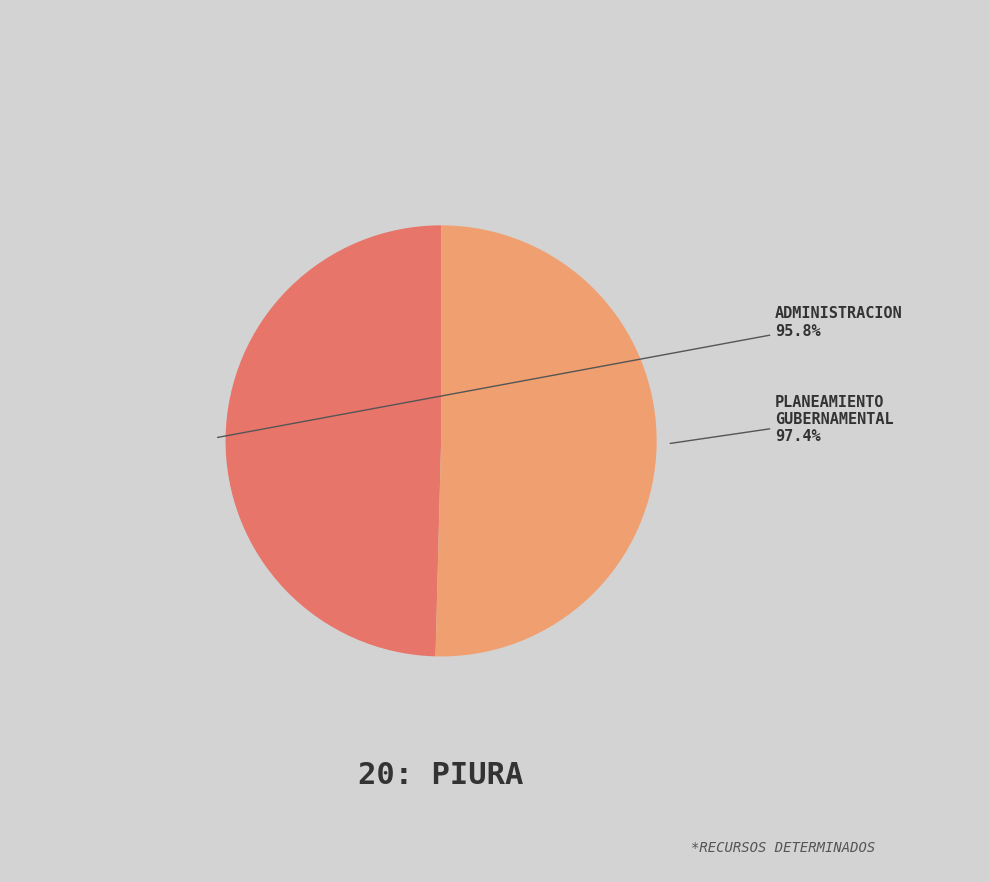

Is it true that 006: PLANEAMIENTO GUBERNAMENTAL is 37% of the pie?

False